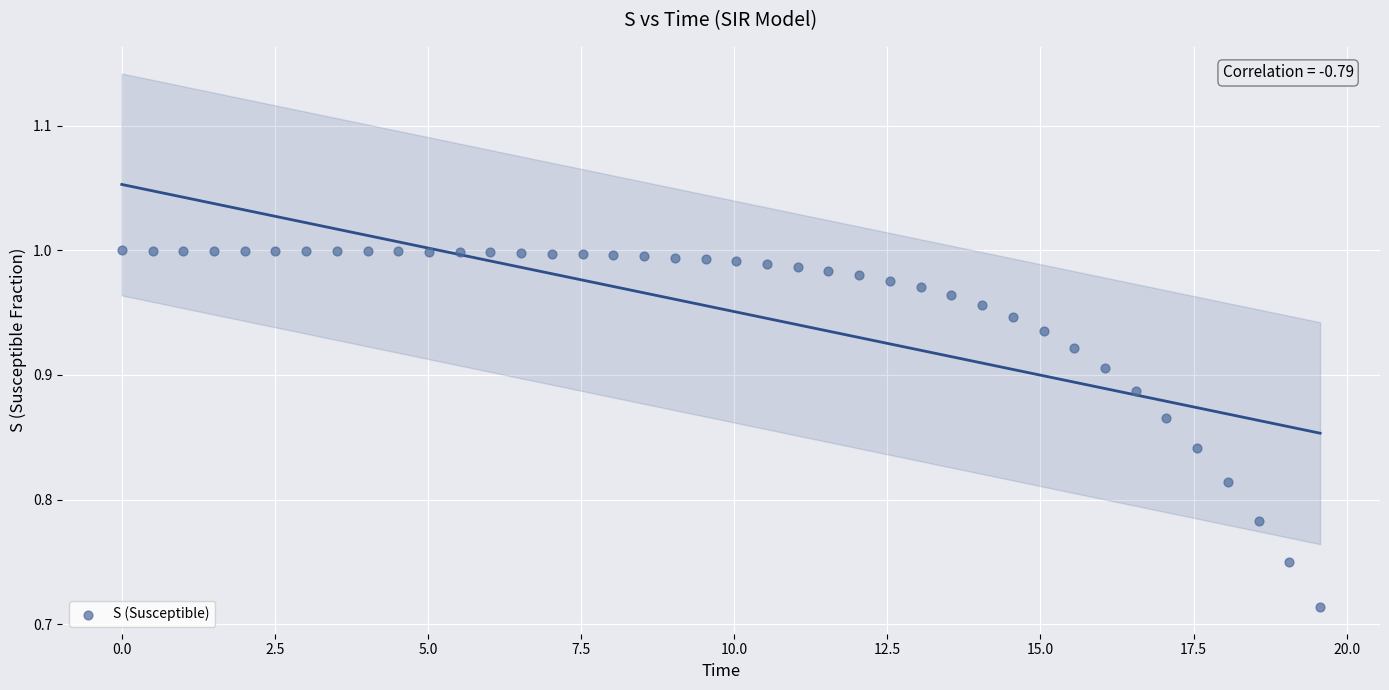

What is the range of X values (max minus min)?

19.6